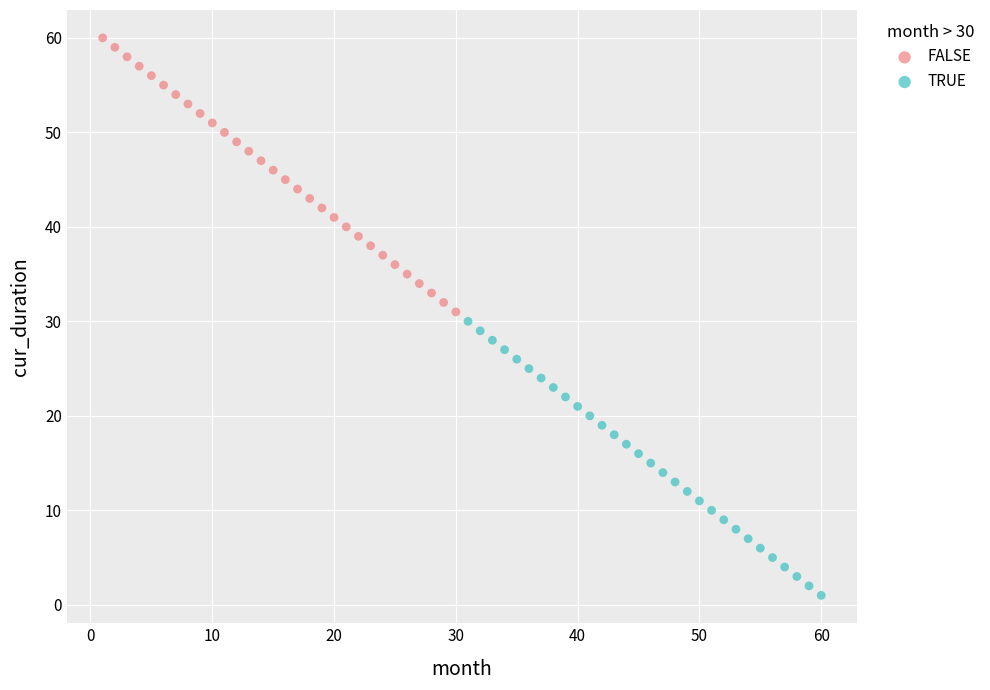

Which series contains the highest Y value?

FALSE